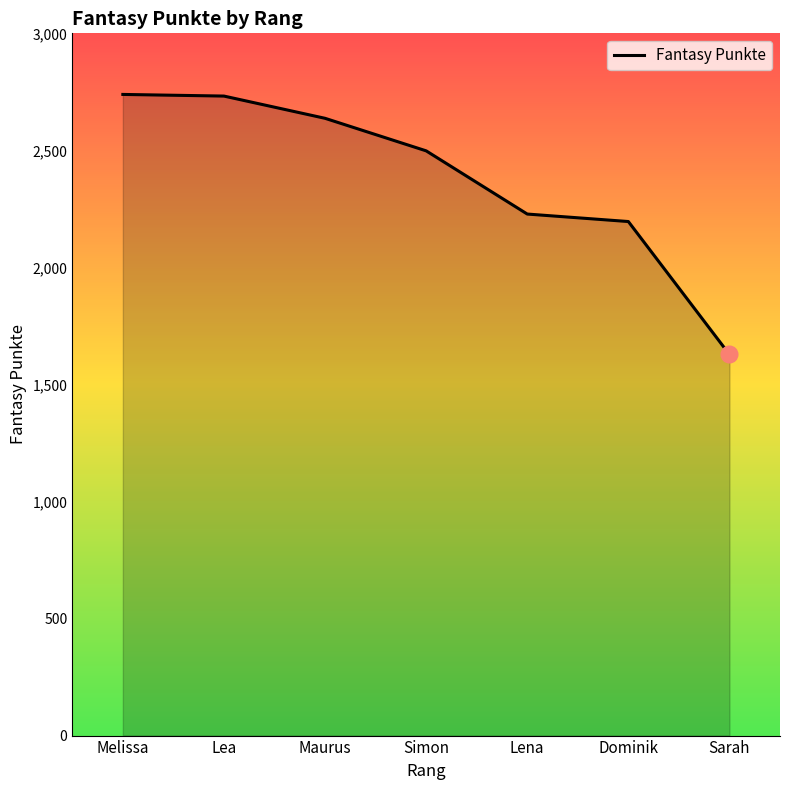

True or false: the data has more than 2 interior local peaks.

False